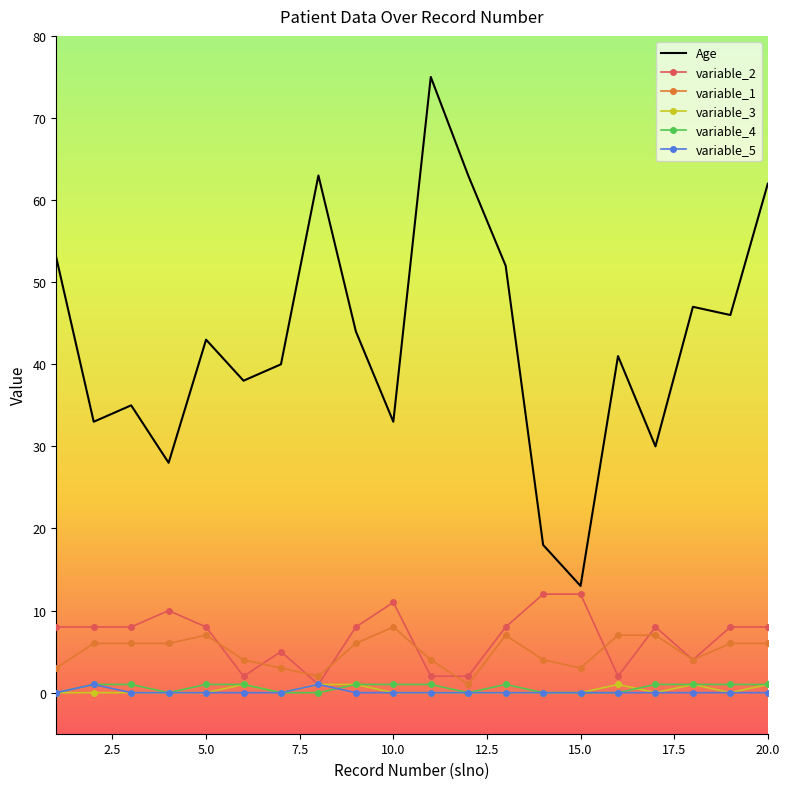

True or false: variable_2 and variable_4 cross at least once.

False